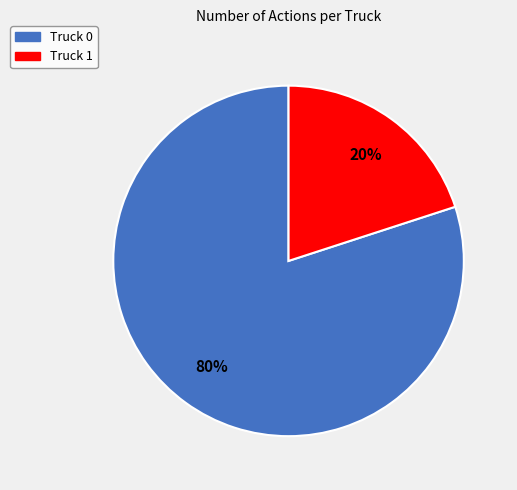

Count the number of slices in the pie.

2